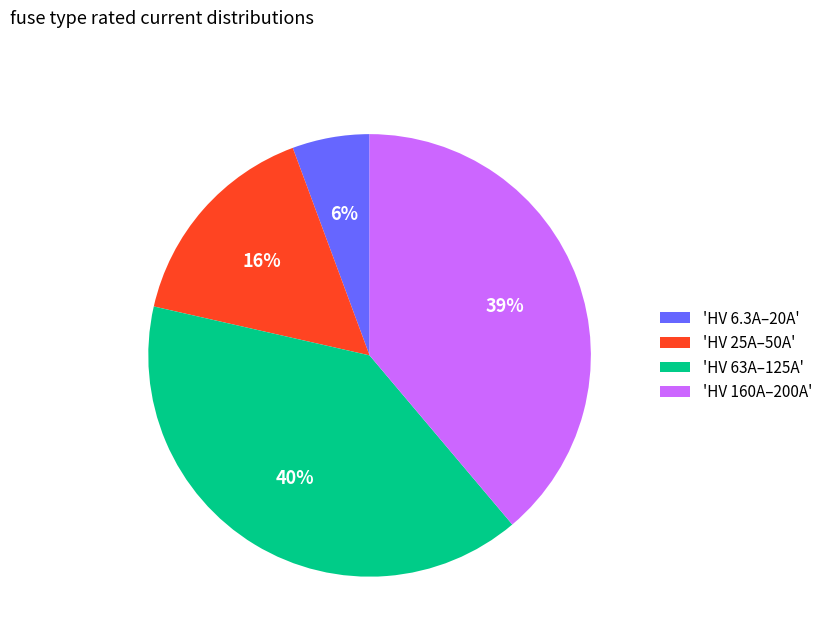

Is it true that 'HV 25A–50A' is 16% of the pie?

True